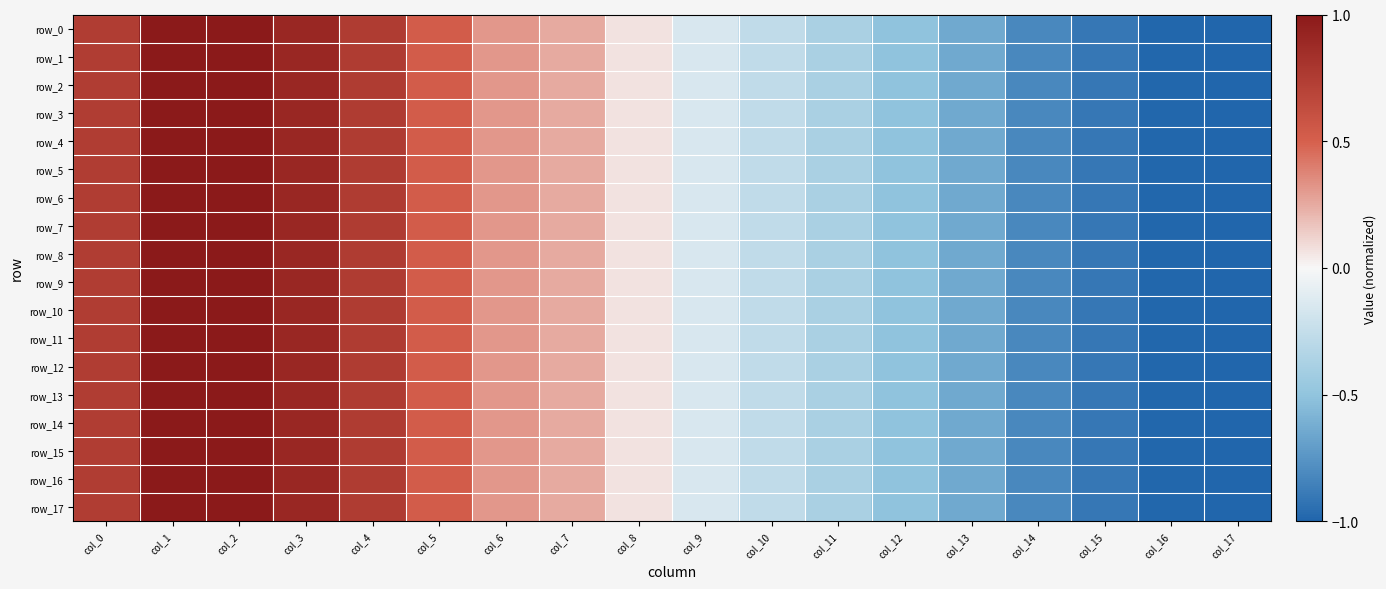

Reading left to right, transcribe all the data shown in this chart.

row_0: 0.7	1.0	1.0	0.9	0.8	0.5	0.3	0.3	0.1	-0.2	-0.3	-0.4	-0.5	-0.6	-0.8	-0.9	-1.0	-1.0
row_1: 0.7	1.0	1.0	0.9	0.8	0.5	0.3	0.3	0.1	-0.2	-0.3	-0.4	-0.5	-0.6	-0.8	-0.9	-1.0	-1.0
row_2: 0.7	1.0	1.0	0.9	0.8	0.5	0.3	0.3	0.1	-0.2	-0.3	-0.4	-0.5	-0.6	-0.8	-0.9	-1.0	-1.0
row_3: 0.7	1.0	1.0	0.9	0.8	0.5	0.3	0.3	0.1	-0.2	-0.3	-0.4	-0.5	-0.6	-0.8	-0.9	-1.0	-1.0
row_4: 0.7	1.0	1.0	0.9	0.8	0.5	0.3	0.3	0.1	-0.2	-0.3	-0.4	-0.5	-0.6	-0.8	-0.9	-1.0	-1.0
row_5: 0.7	1.0	1.0	0.9	0.8	0.5	0.3	0.3	0.1	-0.2	-0.3	-0.4	-0.5	-0.6	-0.8	-0.9	-1.0	-1.0
row_6: 0.7	1.0	1.0	0.9	0.8	0.5	0.3	0.3	0.1	-0.2	-0.3	-0.4	-0.5	-0.6	-0.8	-0.9	-1.0	-1.0
row_7: 0.7	1.0	1.0	0.9	0.8	0.5	0.3	0.3	0.1	-0.2	-0.3	-0.4	-0.5	-0.6	-0.8	-0.9	-1.0	-1.0
row_8: 0.7	1.0	1.0	0.9	0.8	0.5	0.3	0.3	0.1	-0.2	-0.3	-0.4	-0.5	-0.6	-0.8	-0.9	-1.0	-1.0
row_9: 0.7	1.0	1.0	0.9	0.8	0.5	0.3	0.3	0.1	-0.2	-0.3	-0.4	-0.5	-0.6	-0.8	-0.9	-1.0	-1.0
row_10: 0.7	1.0	1.0	0.9	0.8	0.5	0.3	0.3	0.1	-0.2	-0.3	-0.4	-0.5	-0.6	-0.8	-0.9	-1.0	-1.0
row_11: 0.7	1.0	1.0	0.9	0.8	0.5	0.3	0.3	0.1	-0.2	-0.3	-0.4	-0.5	-0.6	-0.8	-0.9	-1.0	-1.0
row_12: 0.7	1.0	1.0	0.9	0.8	0.5	0.3	0.3	0.1	-0.2	-0.3	-0.4	-0.5	-0.6	-0.8	-0.9	-1.0	-1.0
row_13: 0.7	1.0	1.0	0.9	0.8	0.5	0.3	0.3	0.1	-0.2	-0.3	-0.4	-0.5	-0.6	-0.8	-0.9	-1.0	-1.0
row_14: 0.7	1.0	1.0	0.9	0.8	0.5	0.3	0.3	0.1	-0.2	-0.3	-0.4	-0.5	-0.6	-0.8	-0.9	-1.0	-1.0
row_15: 0.7	1.0	1.0	0.9	0.8	0.5	0.3	0.3	0.1	-0.2	-0.3	-0.4	-0.5	-0.6	-0.8	-0.9	-1.0	-1.0
row_16: 0.7	1.0	1.0	0.9	0.8	0.5	0.3	0.3	0.1	-0.2	-0.3	-0.4	-0.5	-0.6	-0.8	-0.9	-1.0	-1.0
row_17: 0.7	1.0	1.0	0.9	0.8	0.5	0.3	0.3	0.1	-0.2	-0.3	-0.4	-0.5	-0.6	-0.8	-0.9	-1.0	-1.0